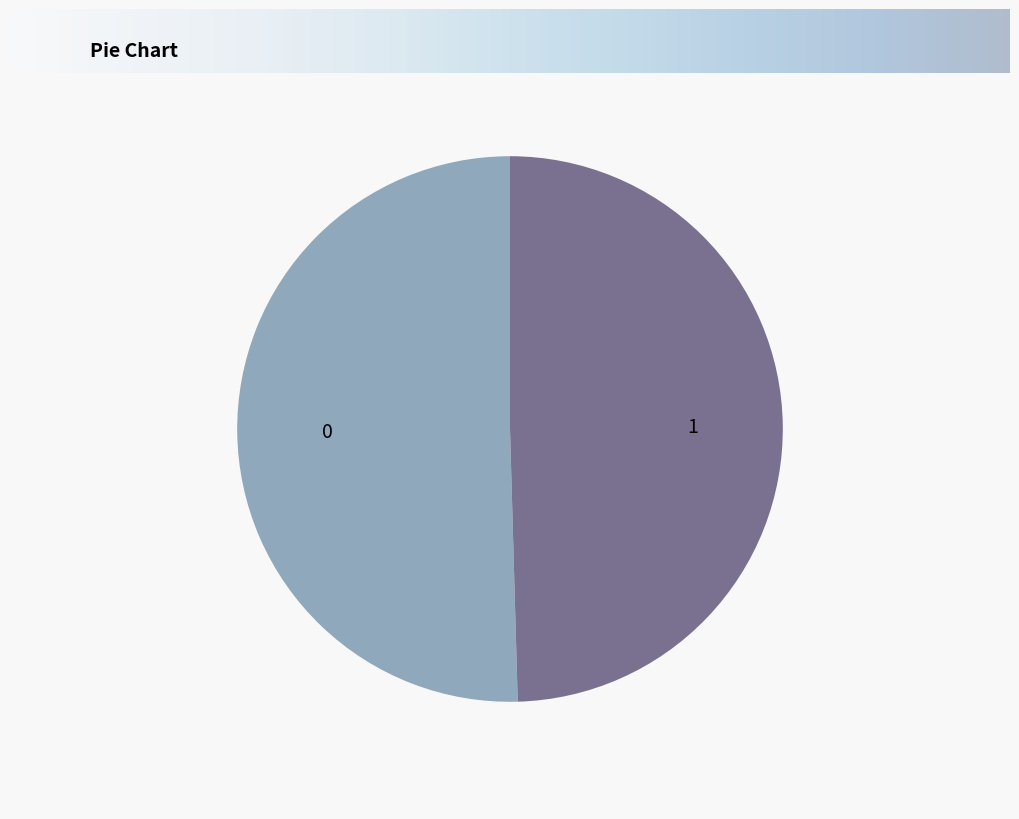

Does any single category account for the majority?

Yes